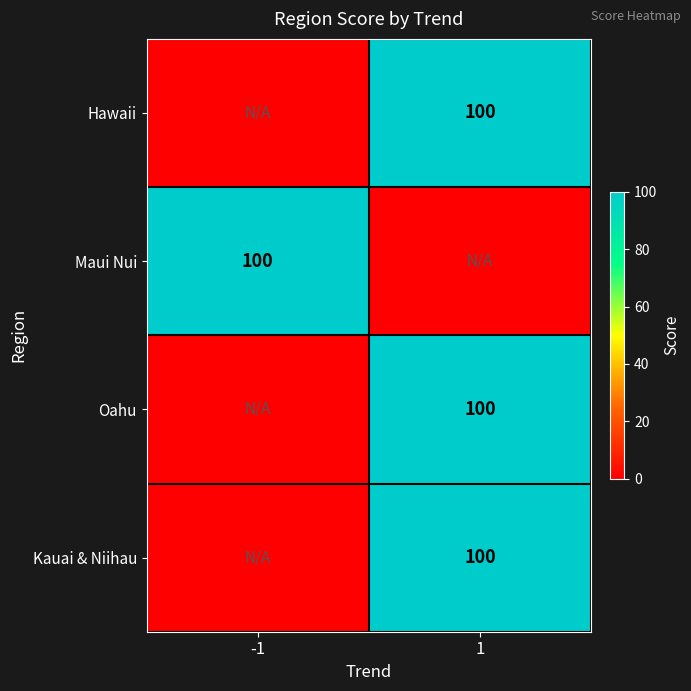

The value of Hawaii at 1 is 100. True or false?

True